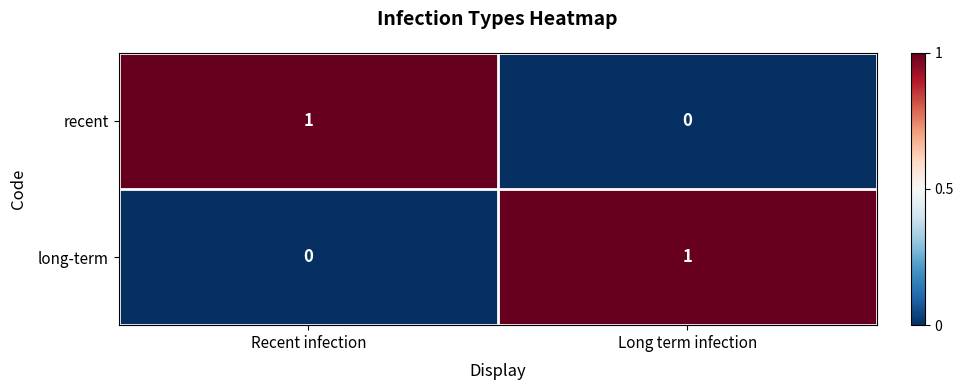

At which label does long-term reach its minimum?

Recent infection